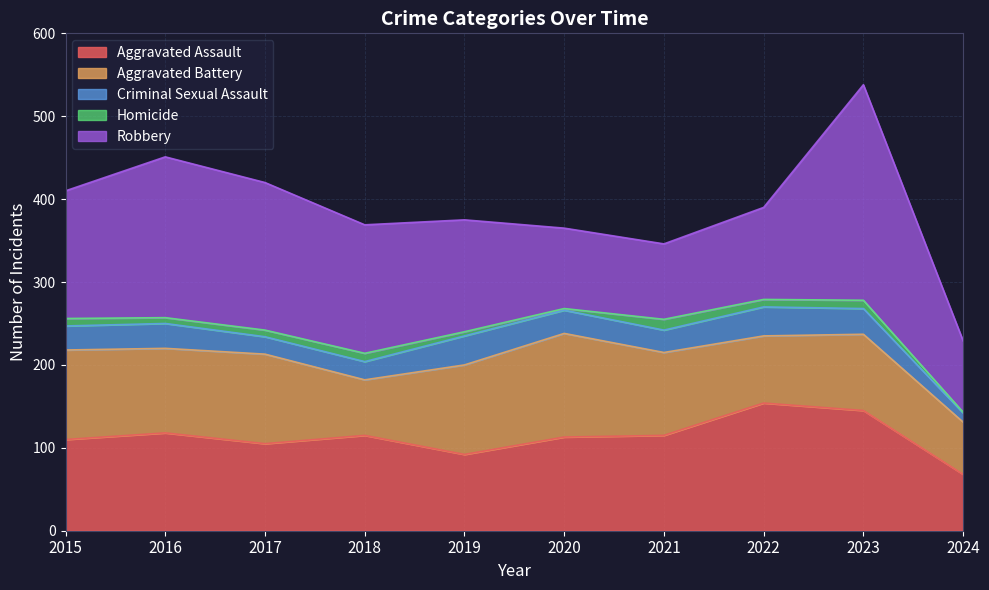

At which category does Homicide reach its first local peak?

2018